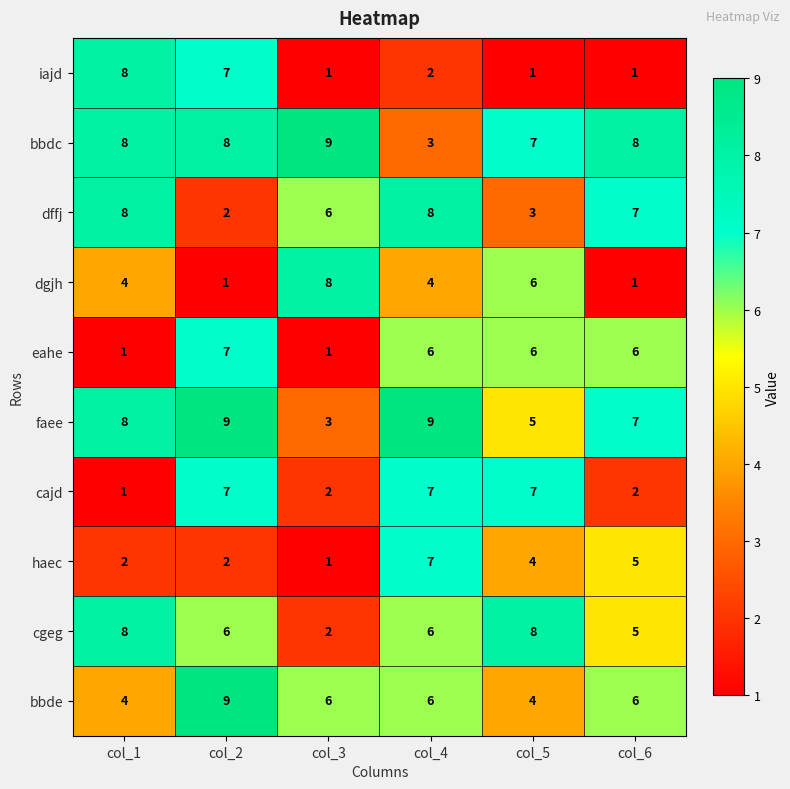

How many data points does each series have?

6